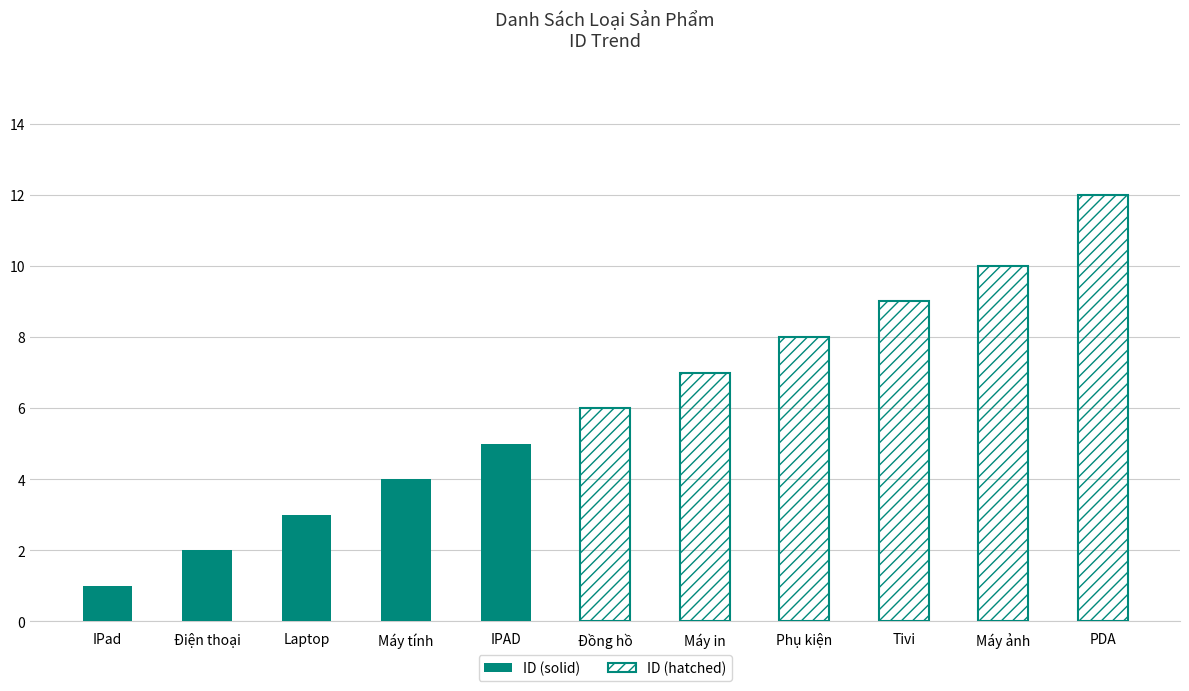

What is the average value?

6